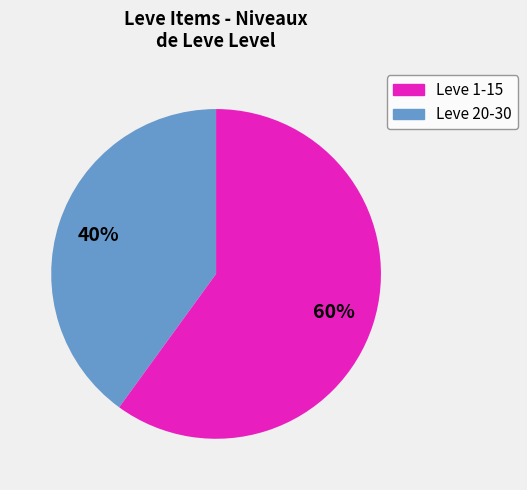

To the nearest percent, what is the average slice percentage?

50%